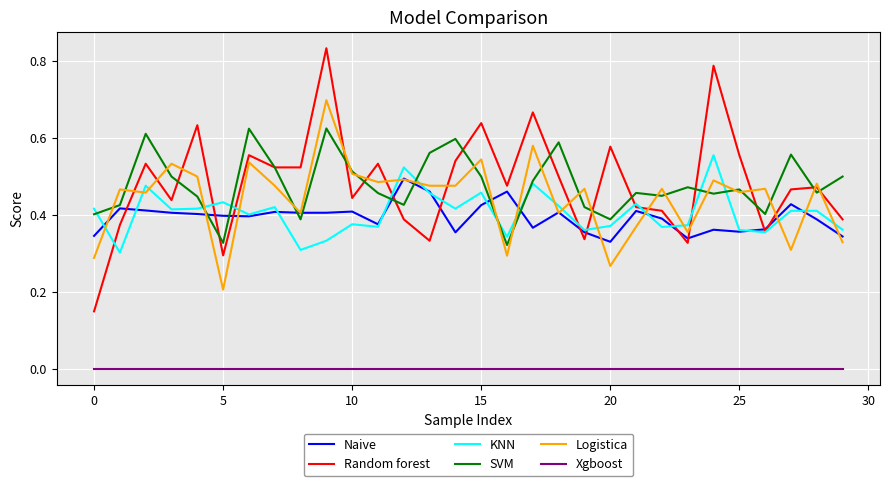

What are all the series names shown in the legend?

Naive, Random forest, KNN, SVM, Logistica, Xgboost